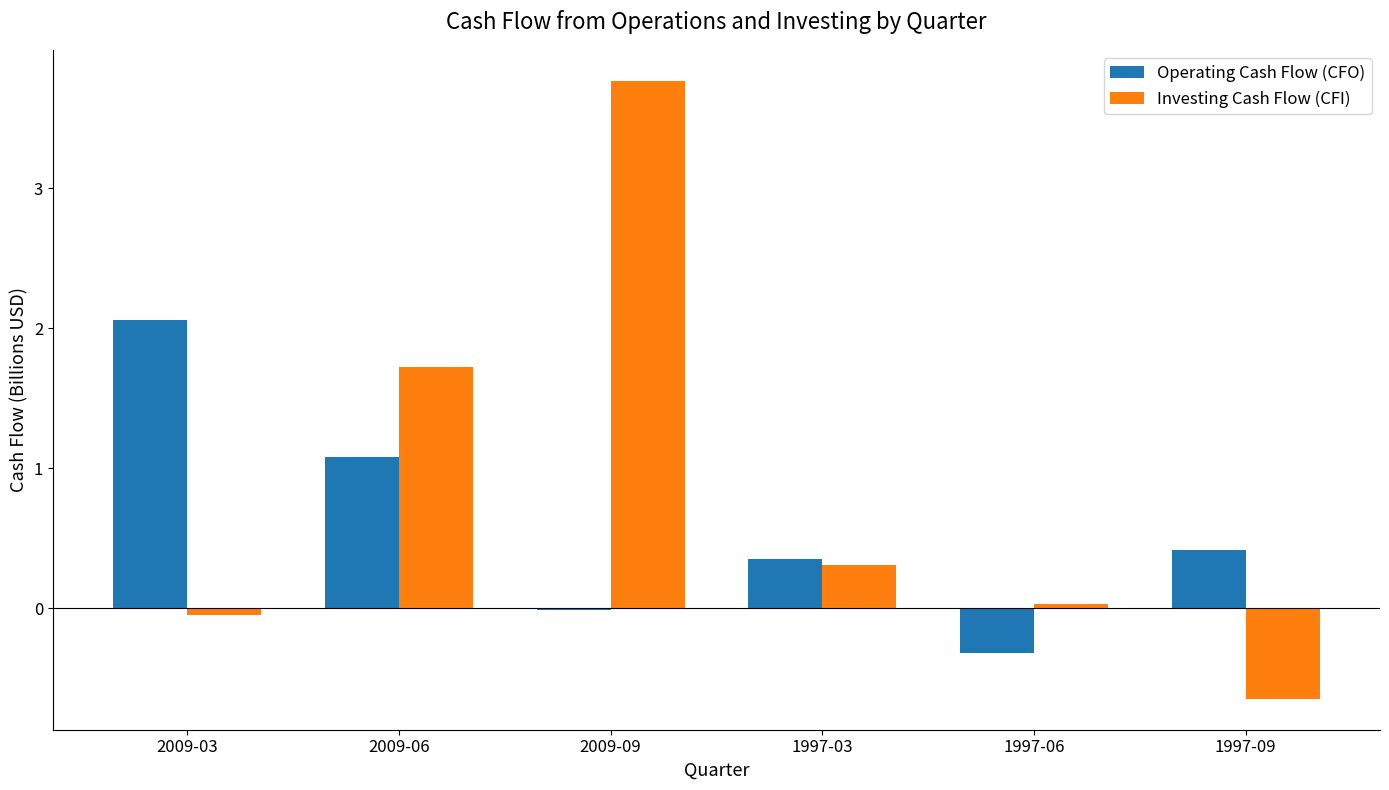

What is the average value of the Operating Cash Flow (CFO) series?

0.6